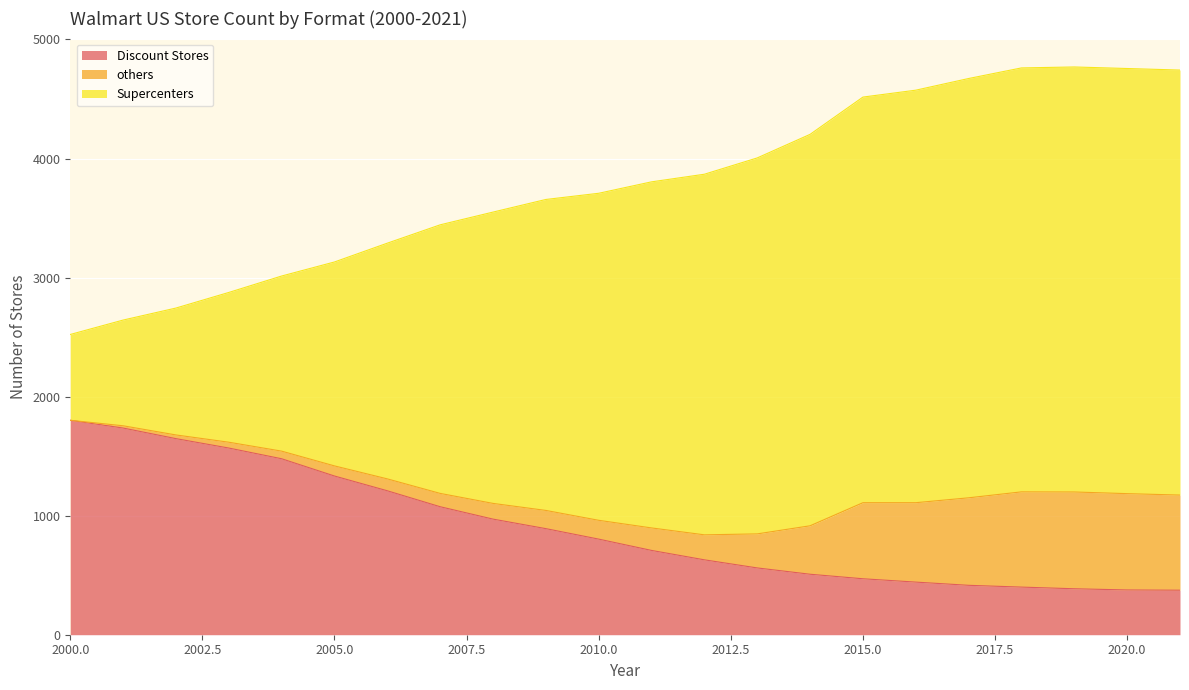

Which has a higher value, 2011 or 2009?

2009